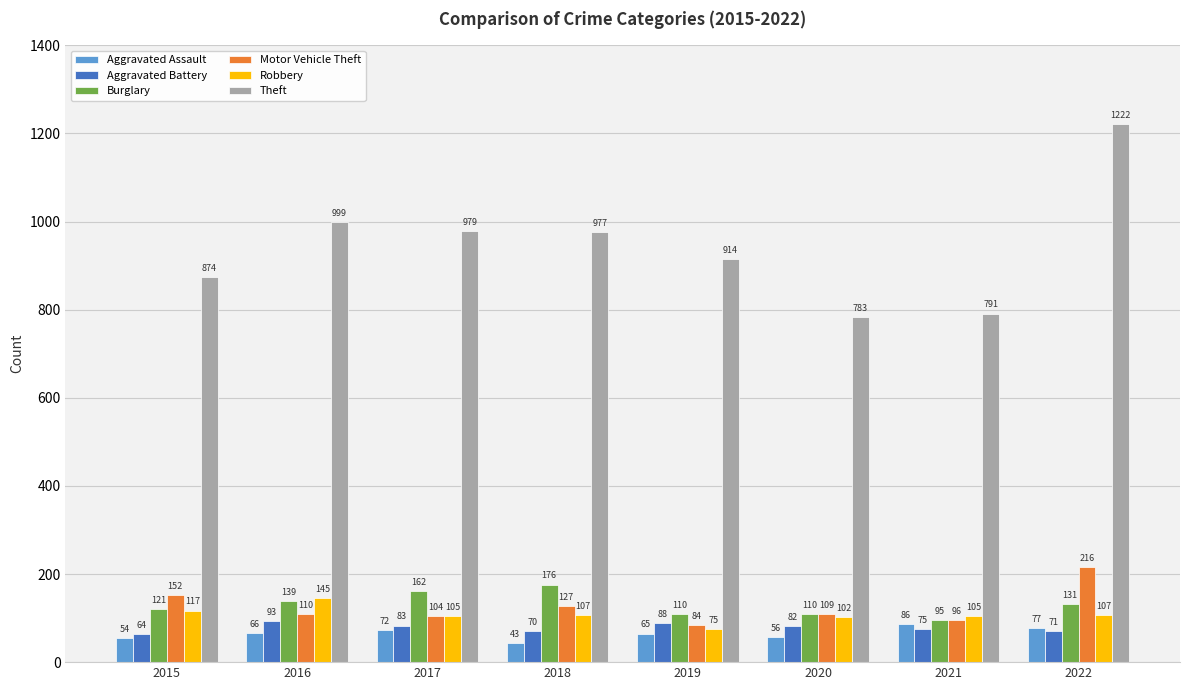

What is the value of the Robbery bar at the 7th from the left?

105